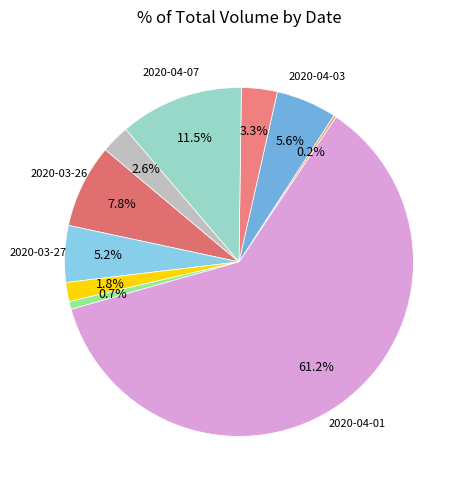

Is there any slice that represents more than half of the pie?

Yes